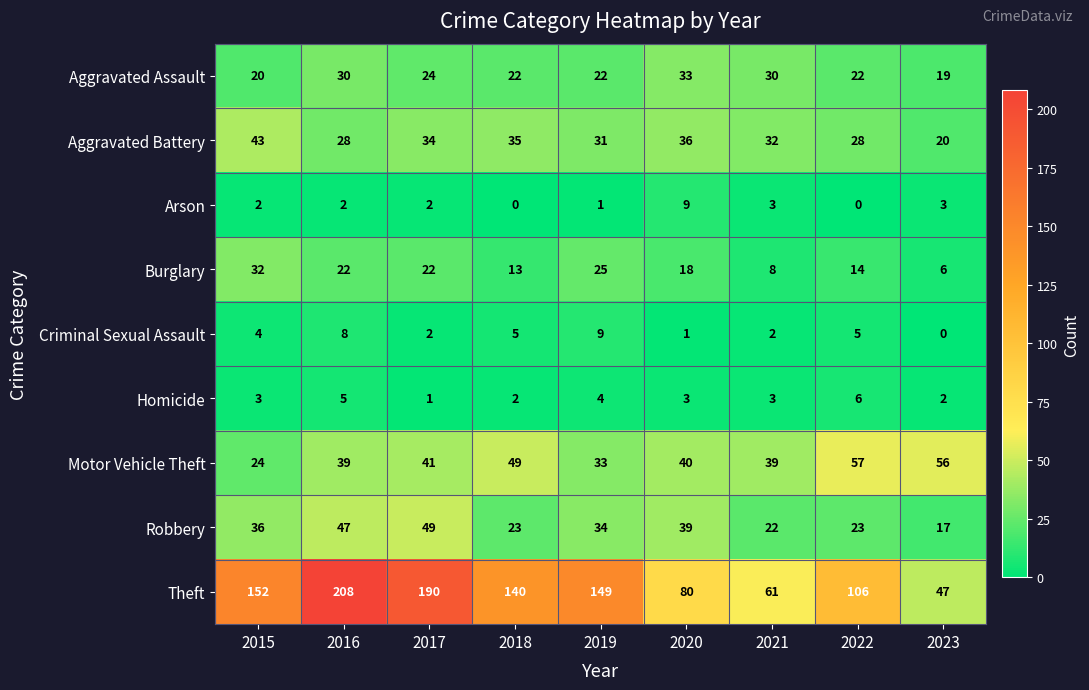

The value of Aggravated Assault at 2021 is 30. True or false?

True